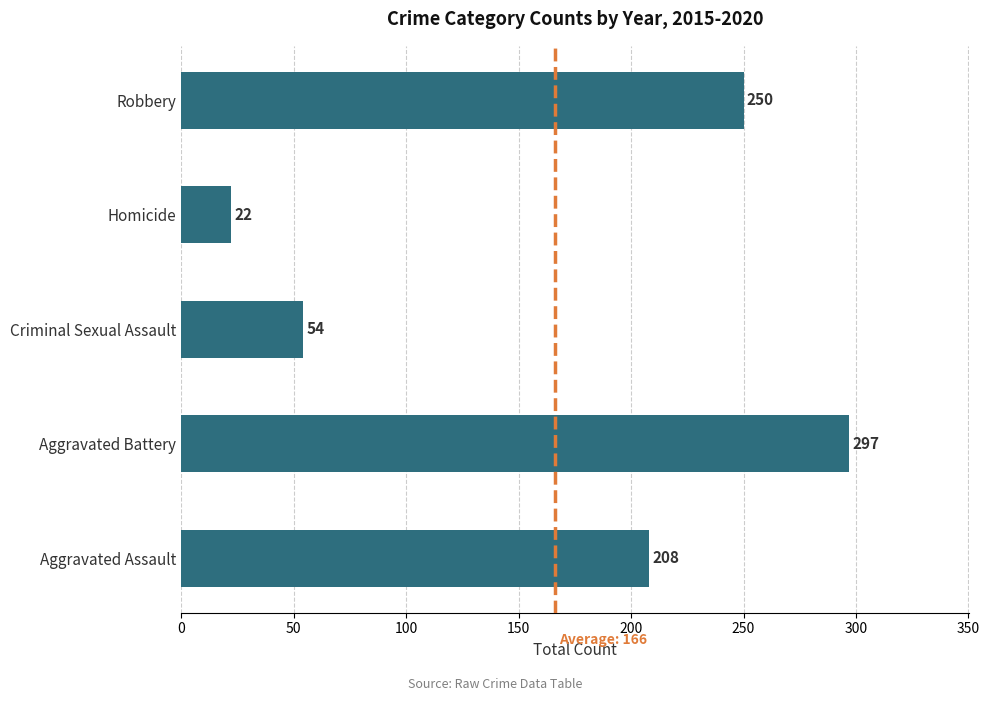

Between Aggravated Assault and Homicide, which is larger?

Aggravated Assault